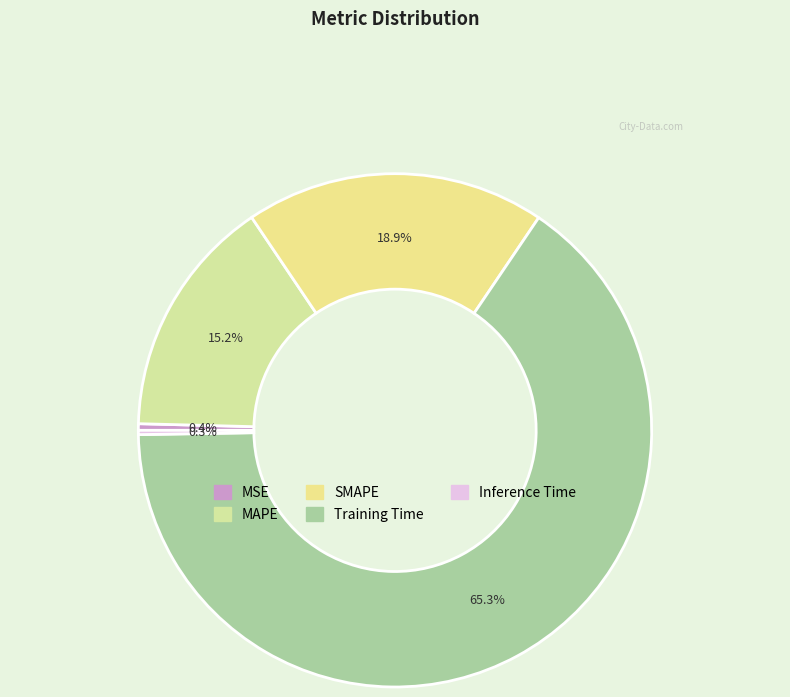

To the nearest percent, what is the average slice percentage?

20%